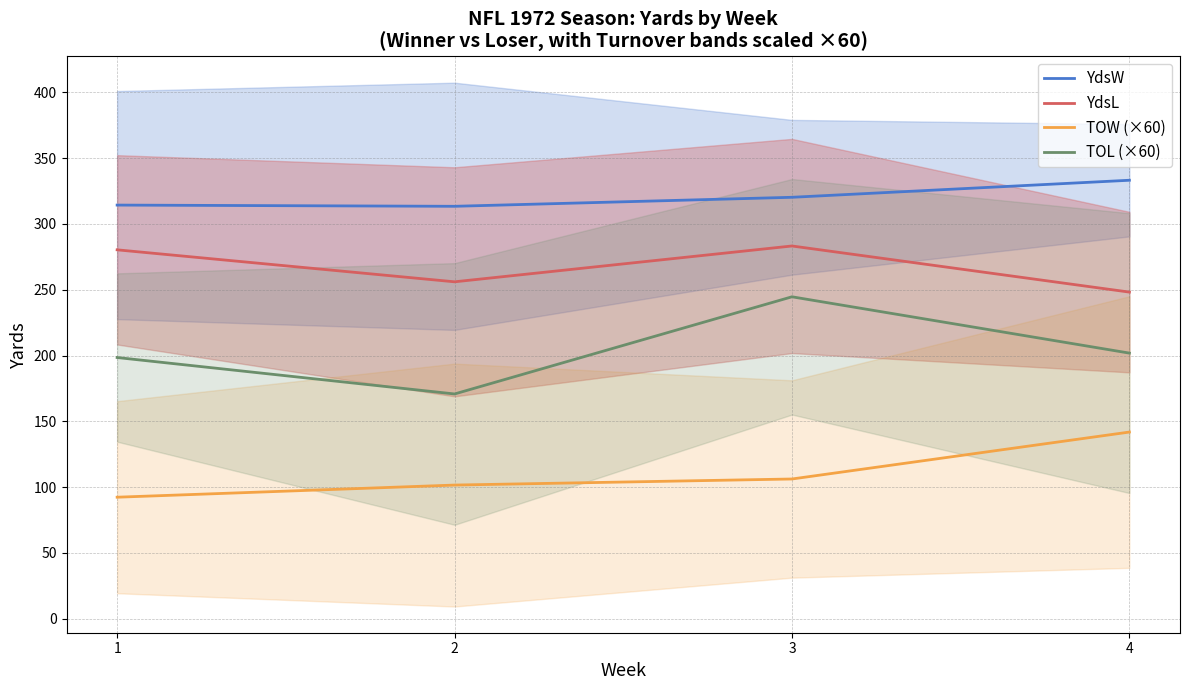

True or false: YdsW and TOW (×60) intersect in this chart.

False